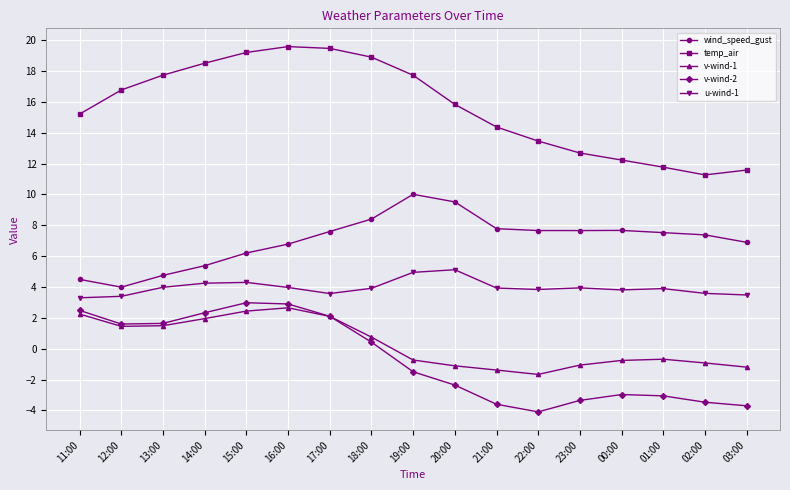

What is the sum of all v-wind-2 values?

-11.7